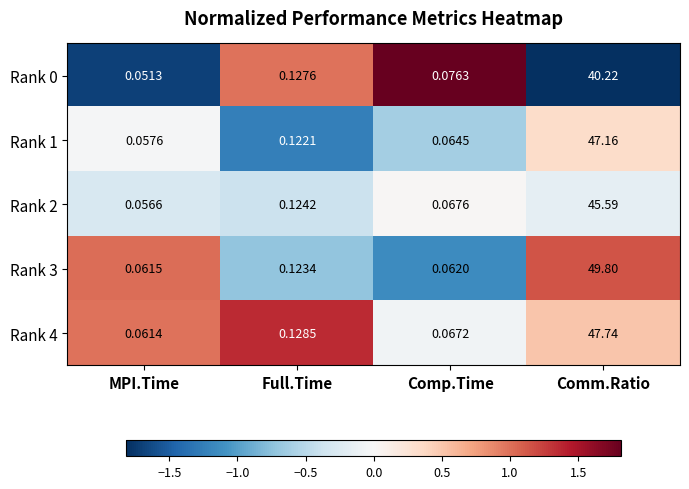

Which series has the largest total across all categories?

Rank 3